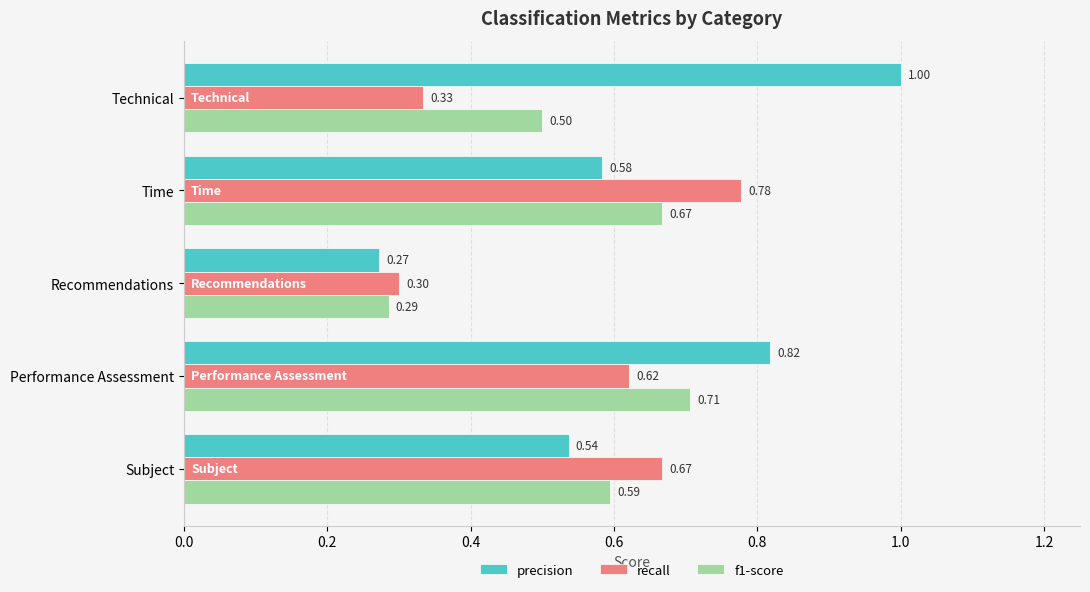

At which category is the sum across all series the highest?

Performance Assessment